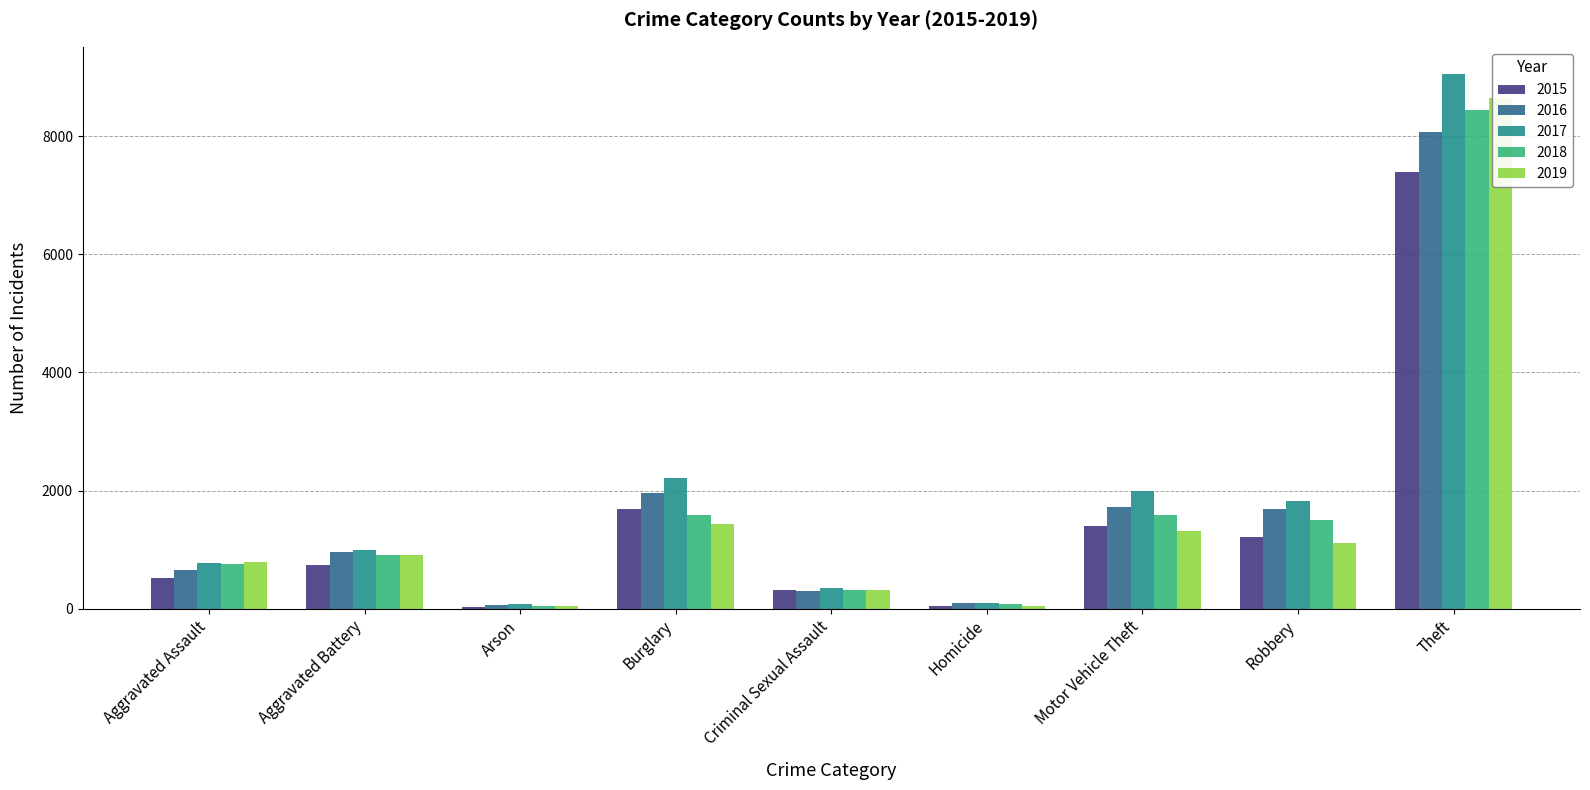

What is the maximum value shown in the chart?

9058